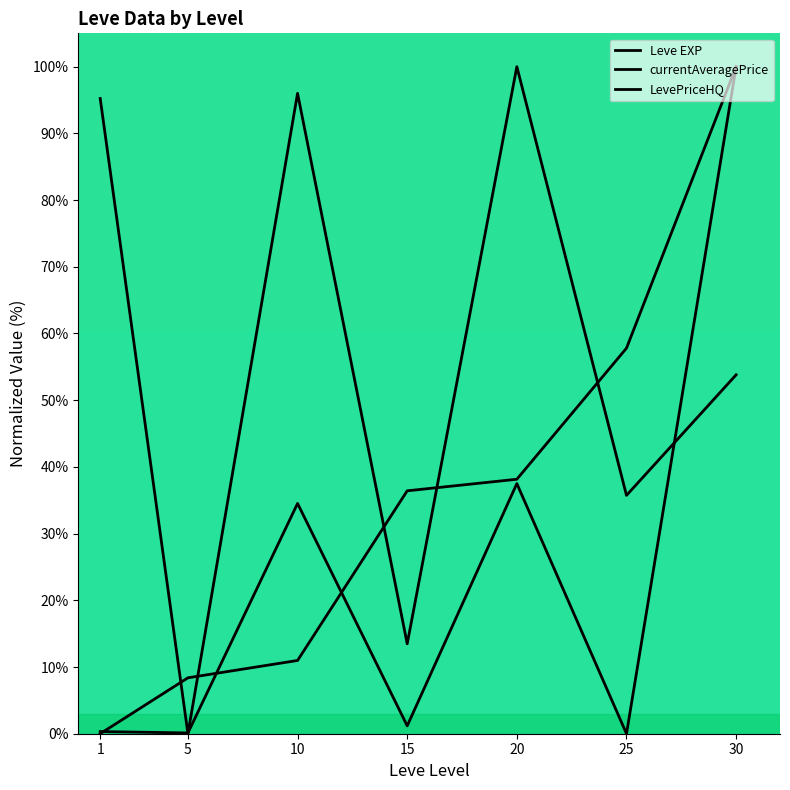

At which label does Leve EXP first exceed 36?

15